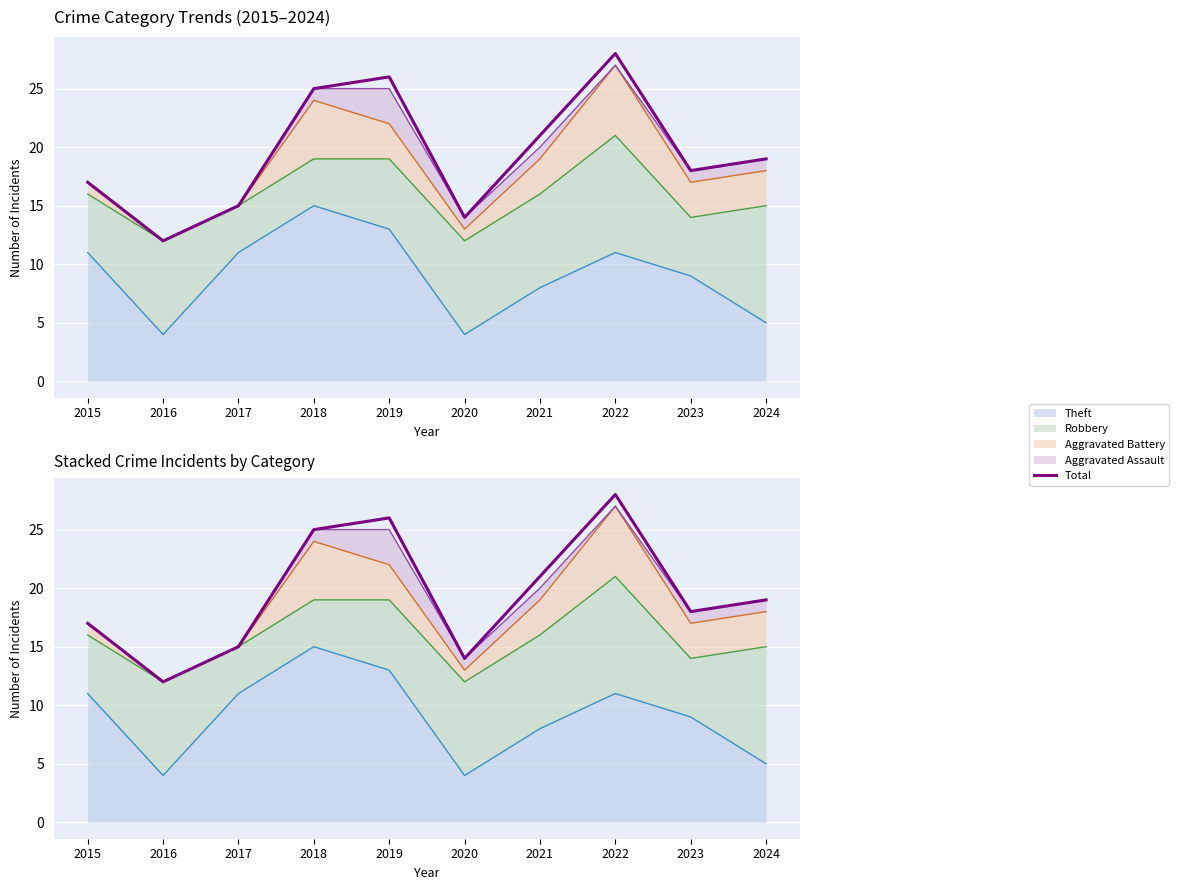

Which has a higher value, 2024 or 2016?

2024